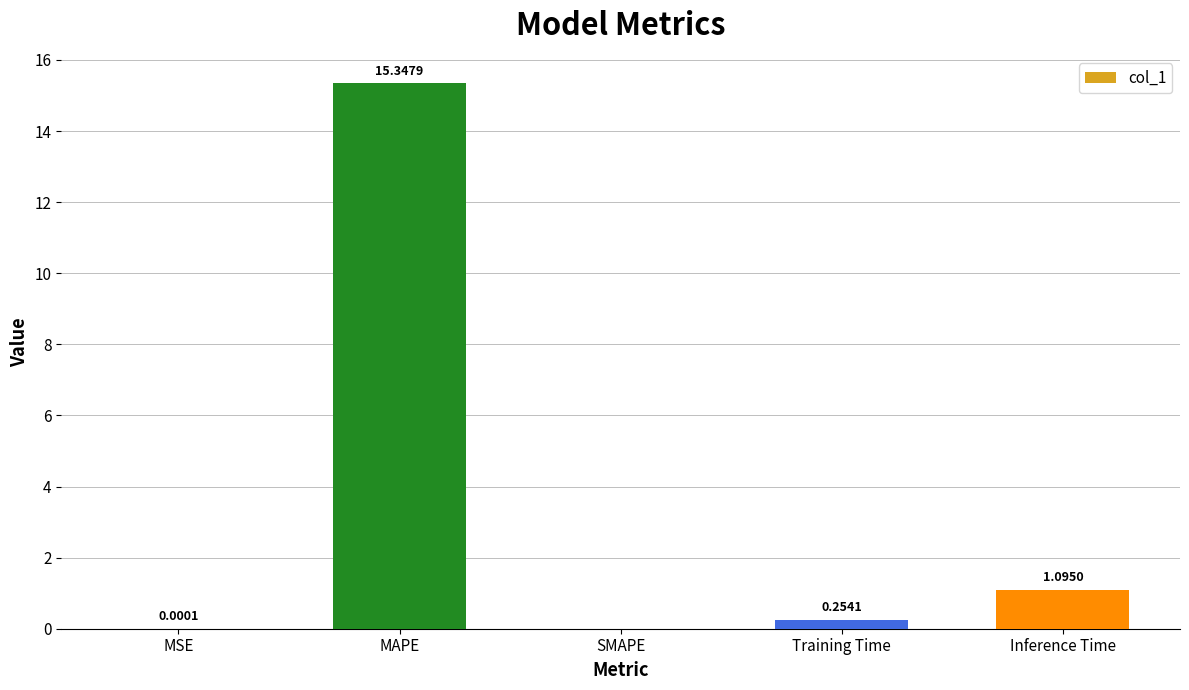

What is the greatest value displayed?

15.3